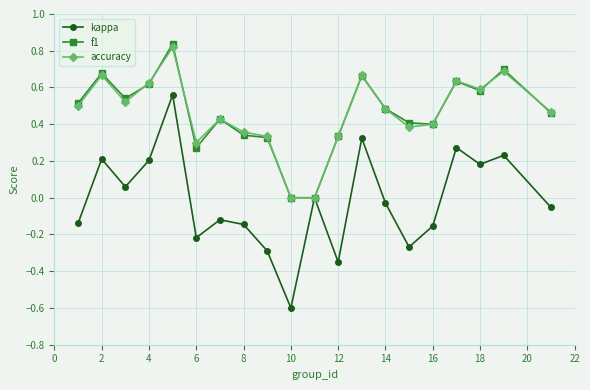

What is the minimum value shown in the chart?

-0.6